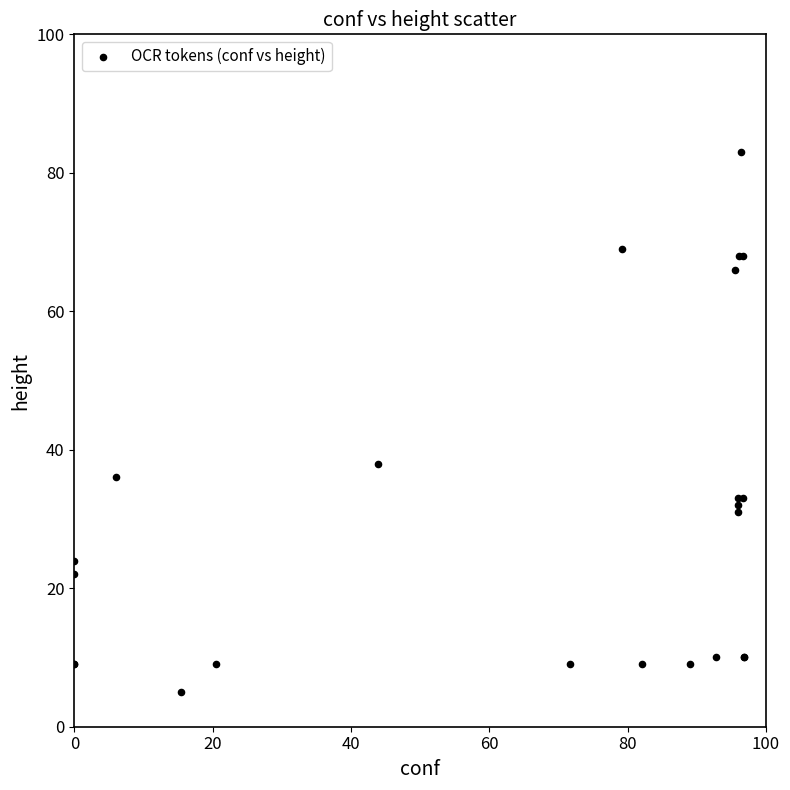

What Y value in the scatter plot is closest to 44?

38